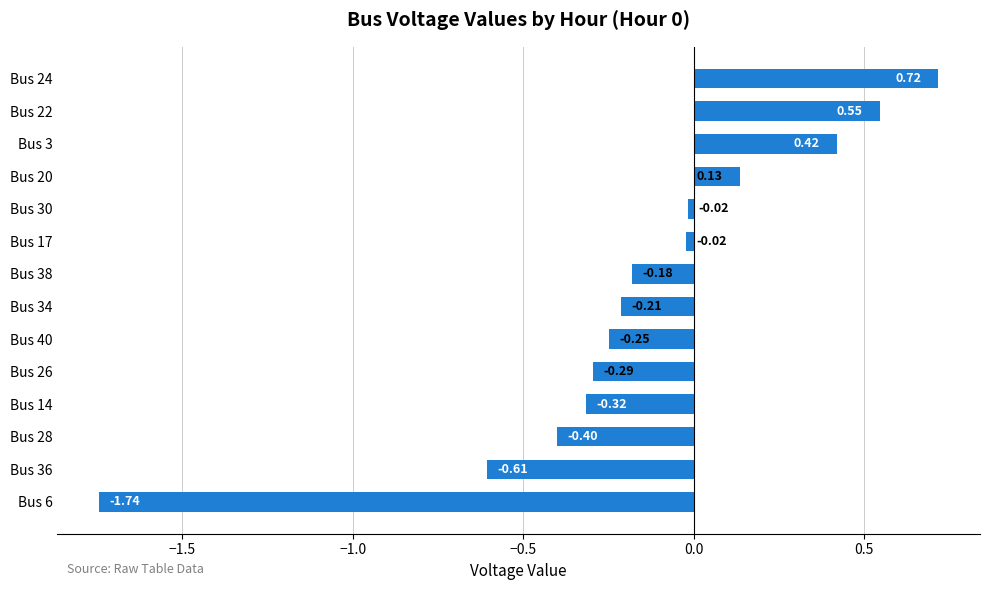

Are the bars horizontal?

Yes